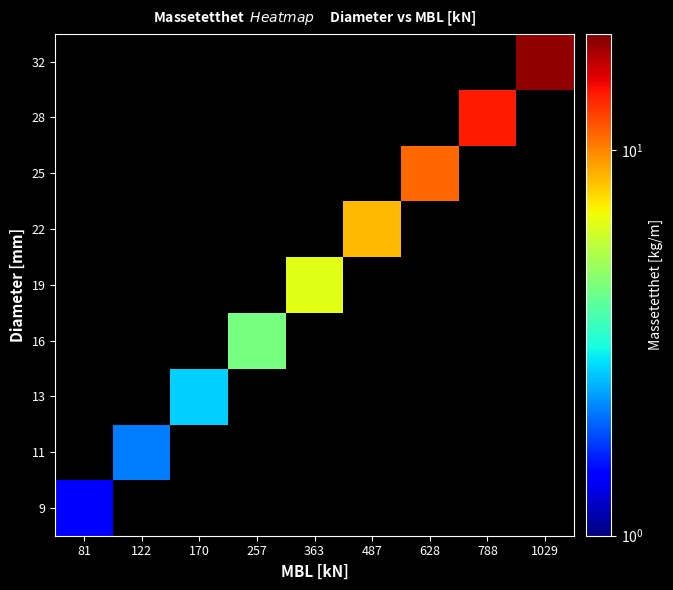

What is the smallest value displayed?

1.4